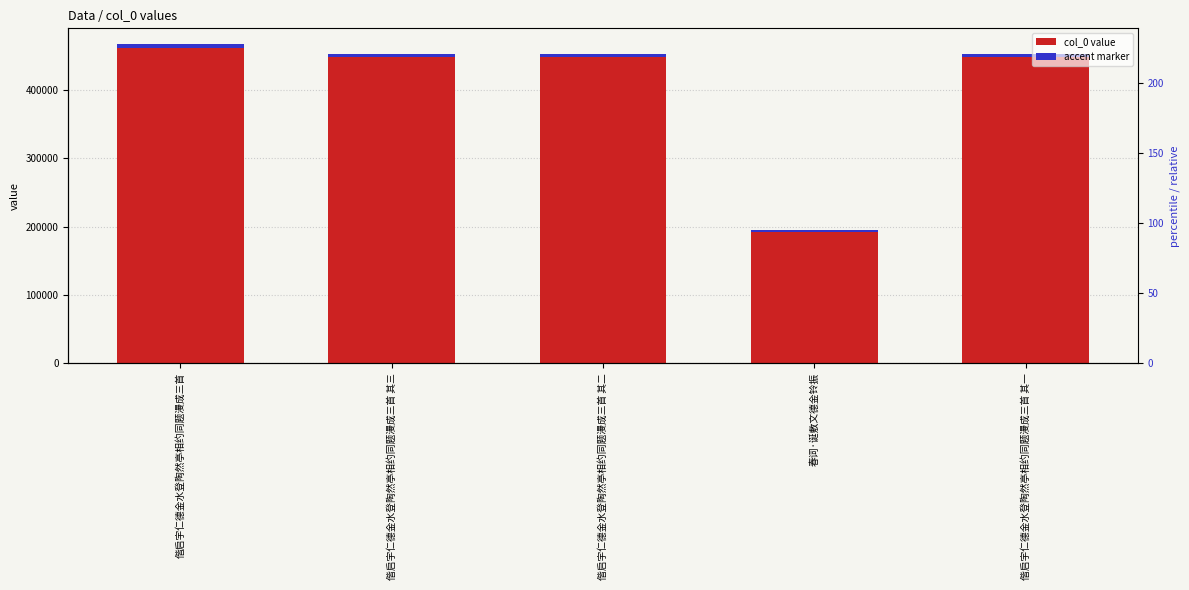

Between 偕启宇仁德金水登陶然亭相约同题漫成三首 and 偕启宇仁德金水登陶然亭相约同题漫成三首 其二, which series saw the biggest shift?

col_0 value